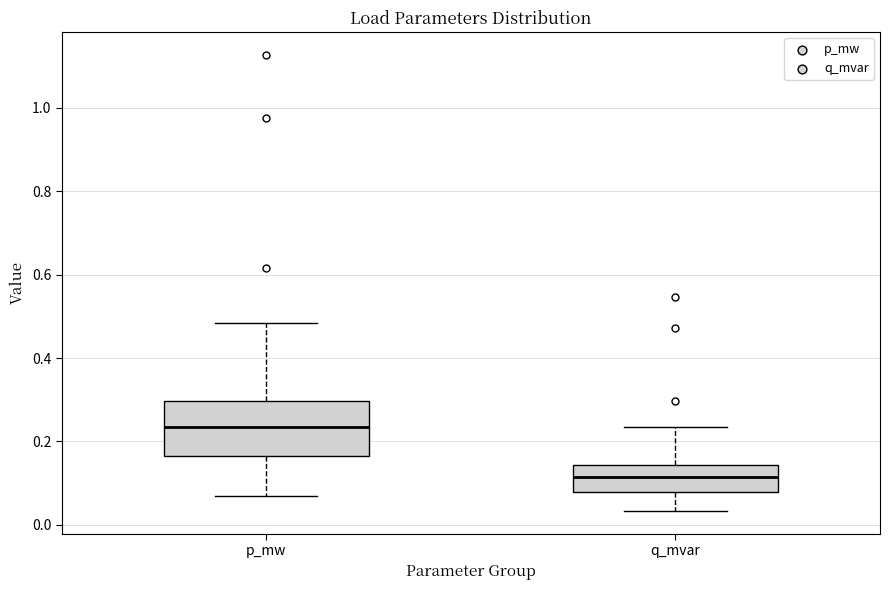

Where is the upper edge of the box for q_mvar on the y-axis? The values are not printed on the chart, so give them approximately, as read against the axis.

0.14